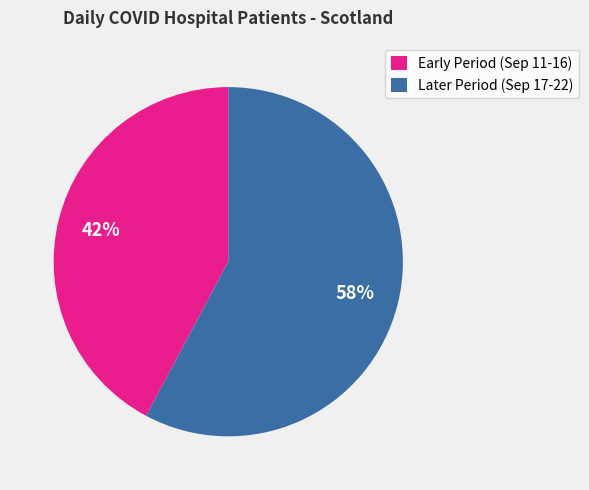

Which slice is the smallest?

Early Period (Sep 11-16)